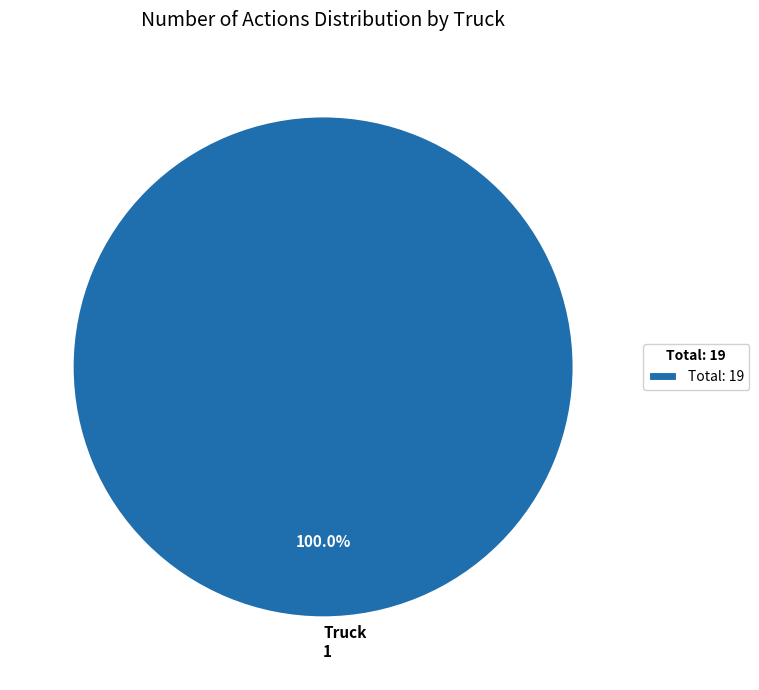

What is the majority slice?

Truck 1